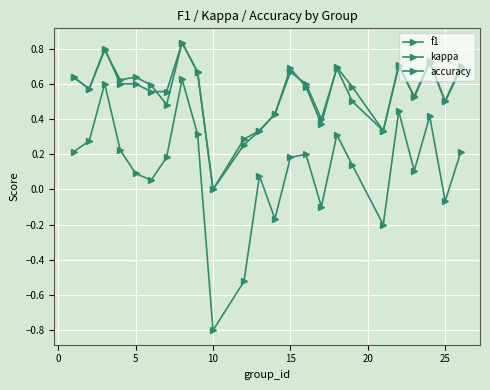

At which label is f1 closest to 0?

10